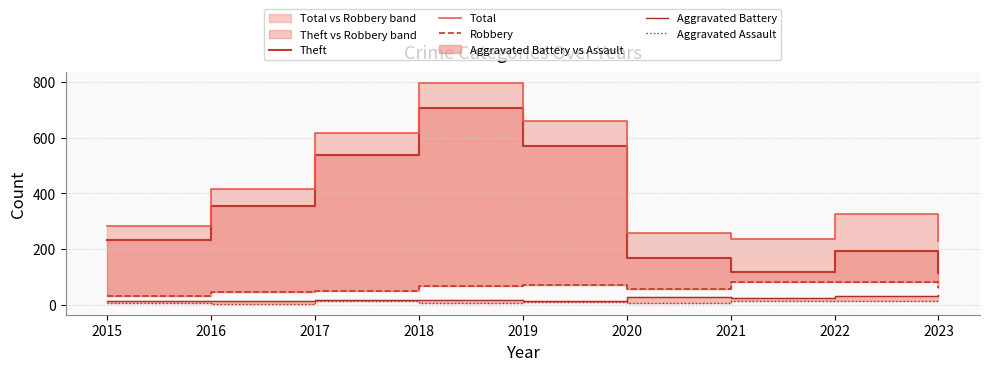

What is the difference between the second highest and second lowest values in the Robbery series?

36